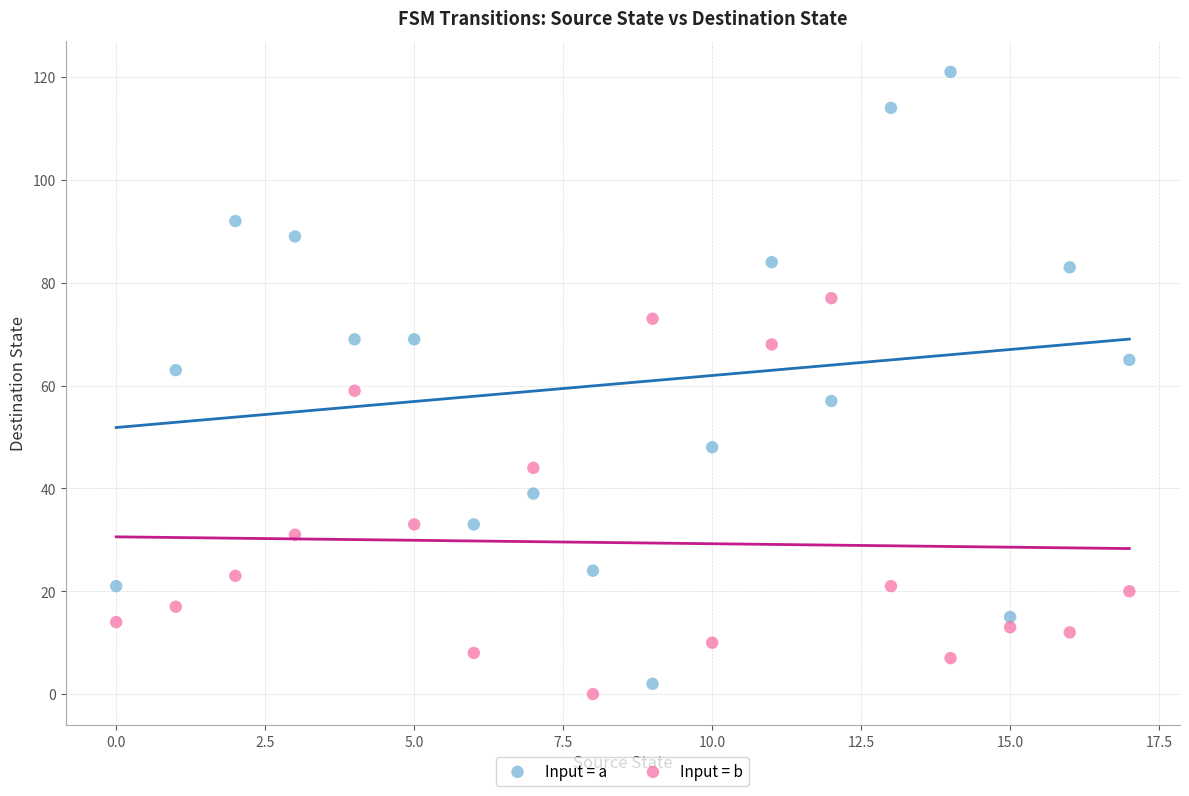

Across all data points, what is the range of Y values (max minus min)?

121